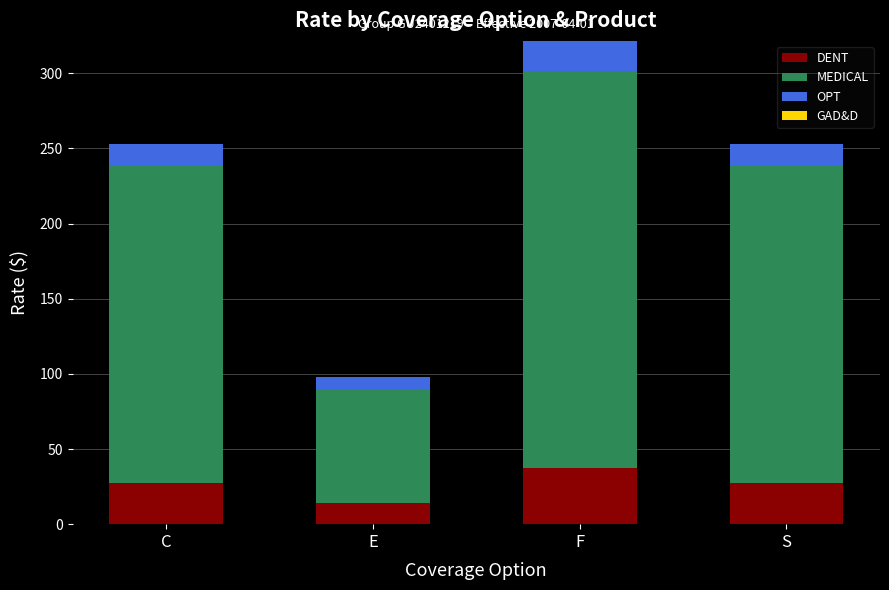

At which category is the sum across all series the highest?

F